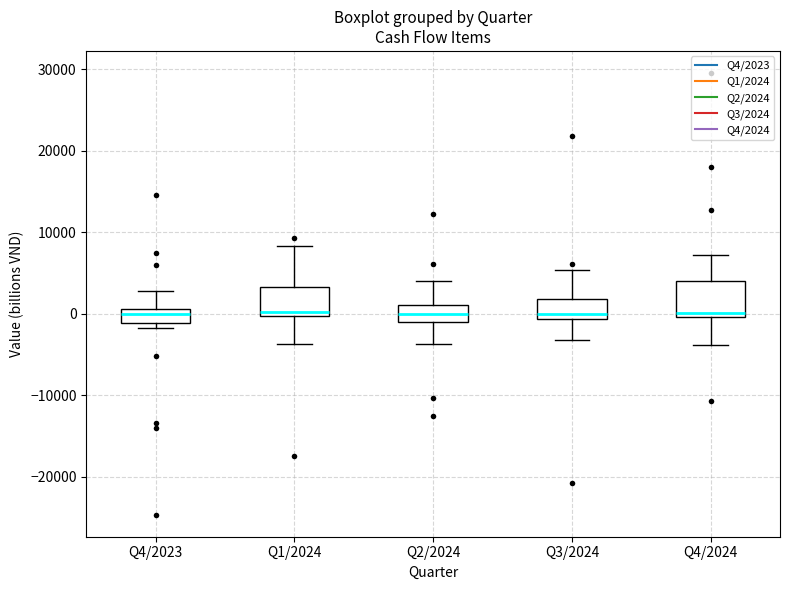

Where is the upper edge of the box for Q4/2023 on the y-axis? The values are not printed on the chart, so give them approximately, as read against the axis.

1000